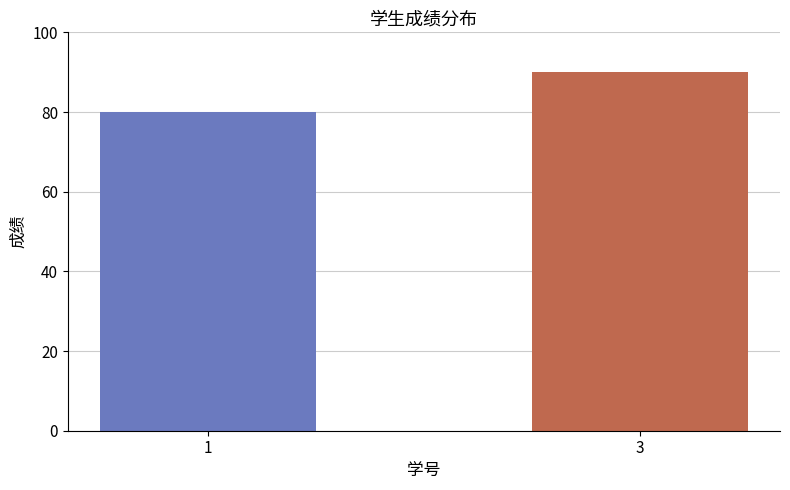

Reading right to left, what are all the values shown in this chart?

90	80